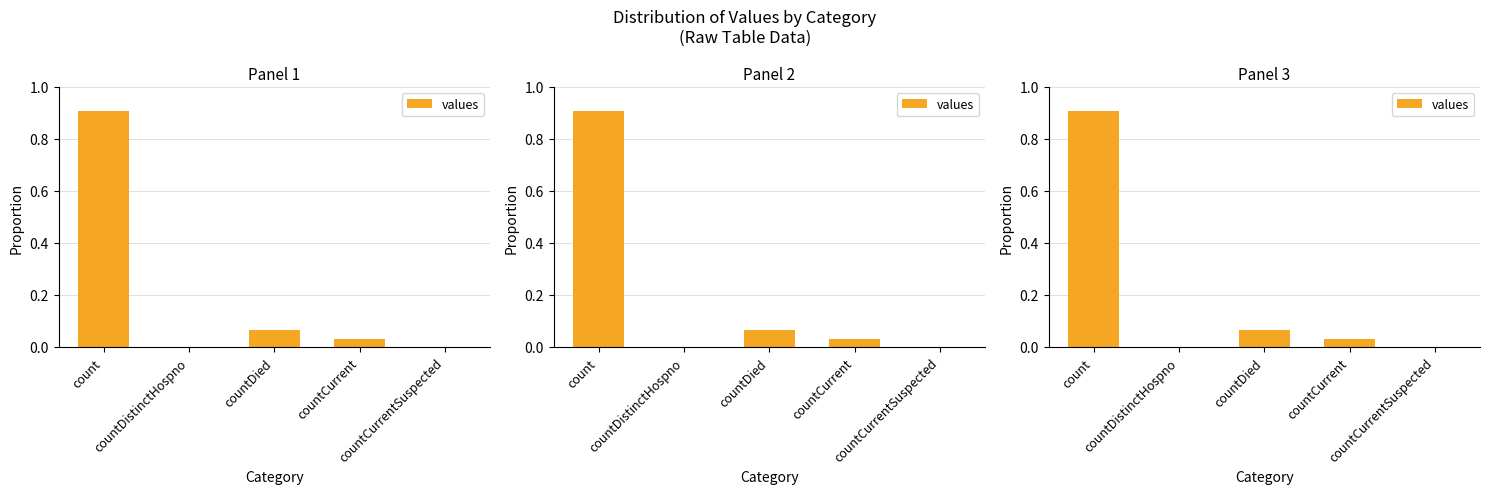

What is the sum of the values at count and countDied?

1.0